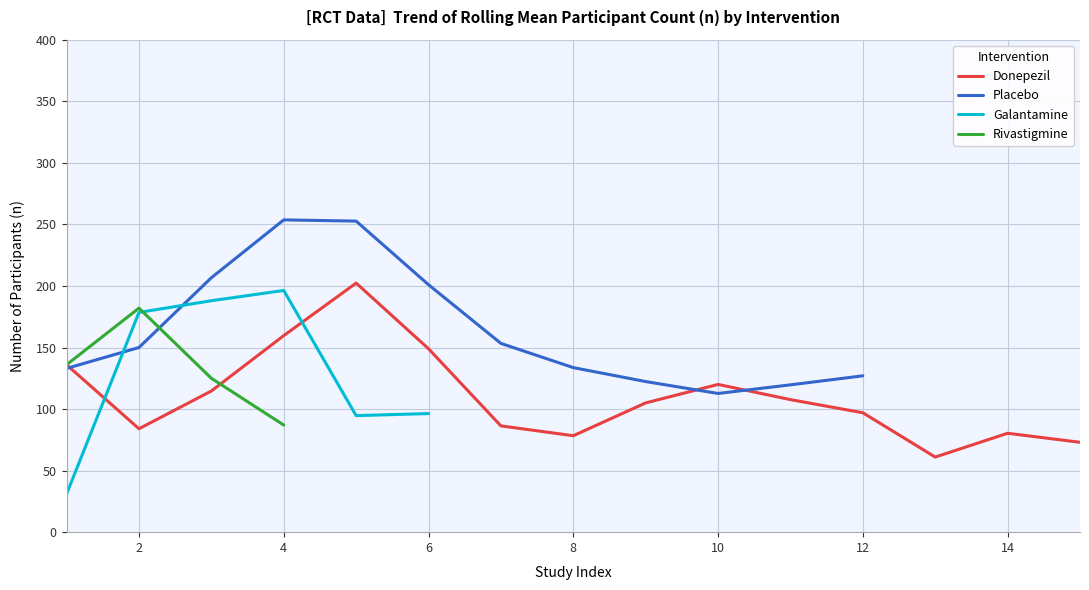

Is this an area chart (filled region under the line)?

No